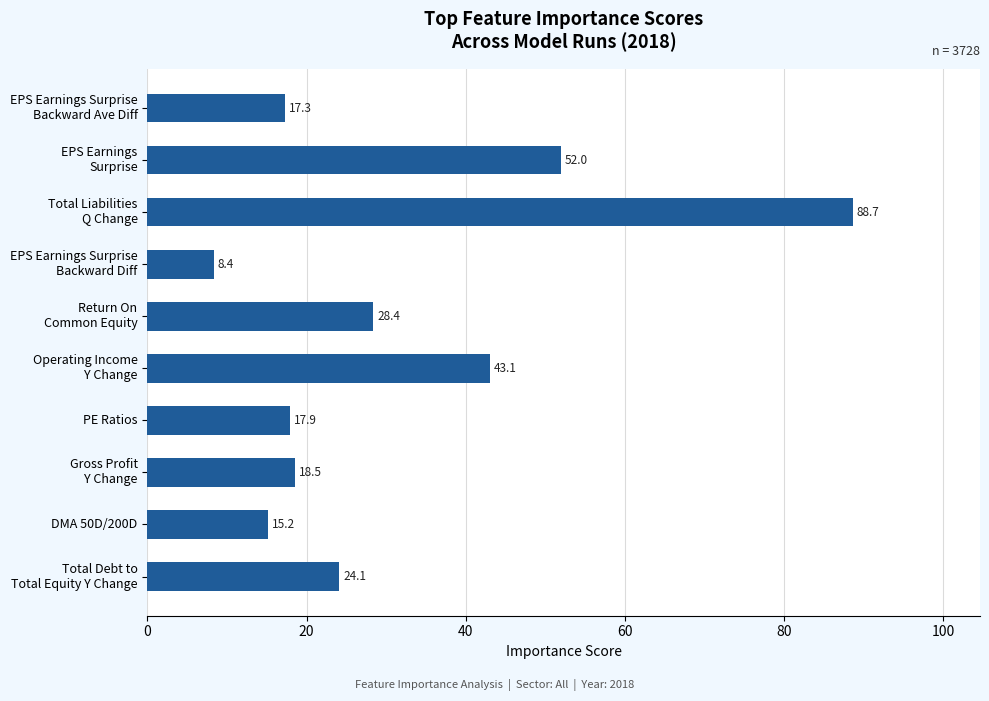

Count the number of values greater than 24.

5